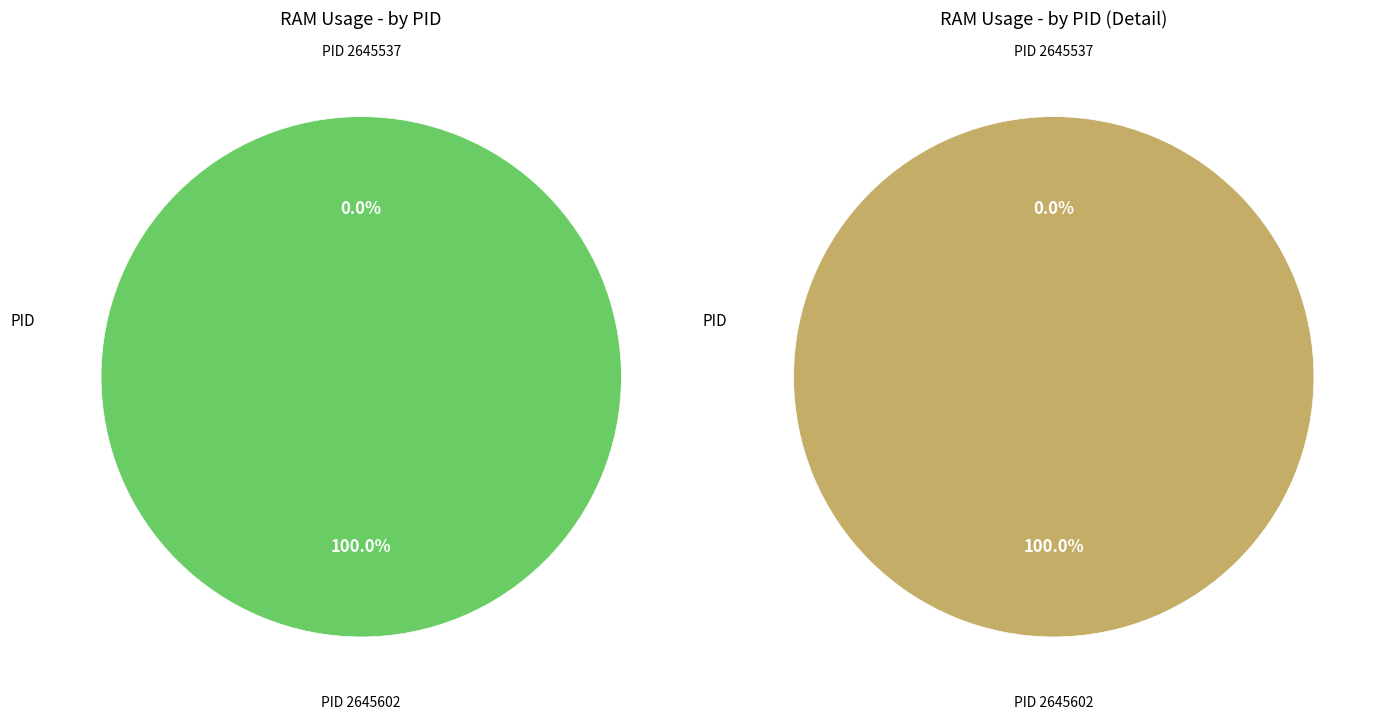

Which slice represents more than half of the pie?

2645602